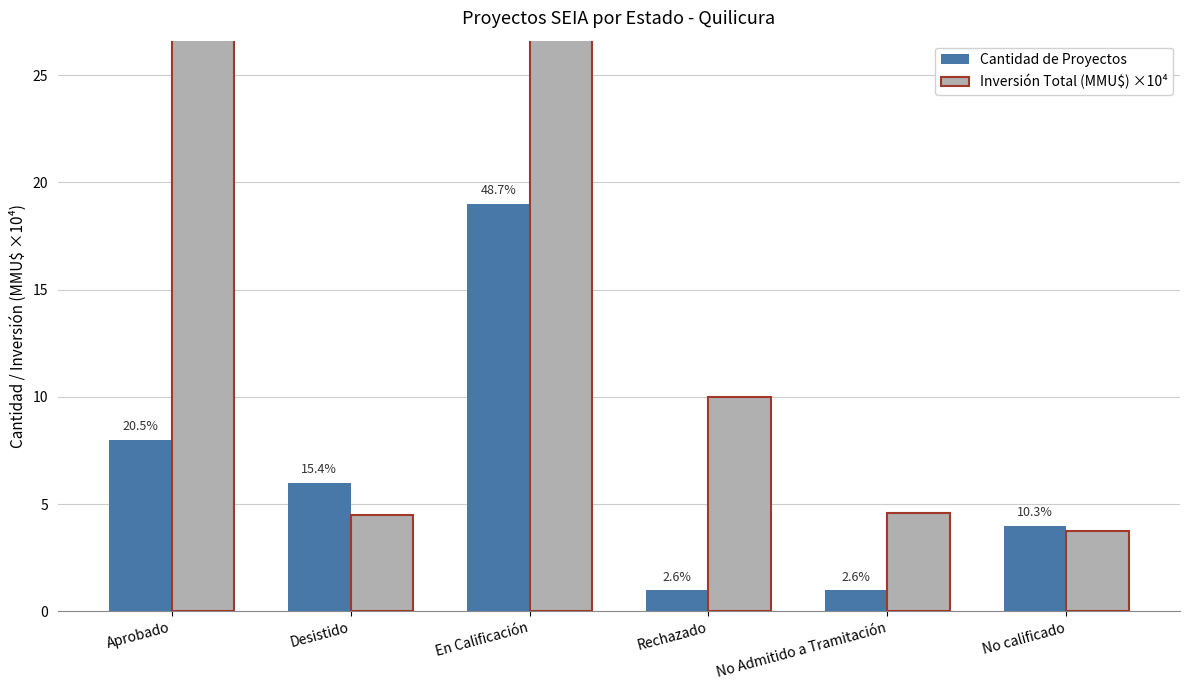

What is the value of the Cantidad de Proyectos bar at the 4th from the left?

1.0